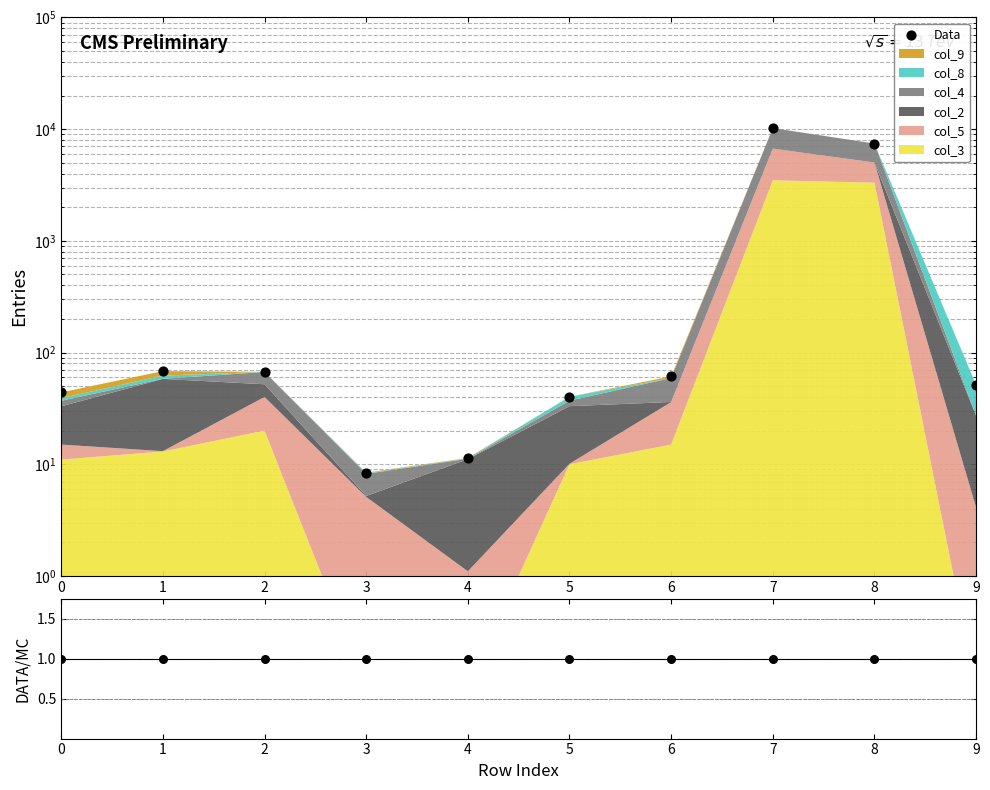

Which series contains the highest Y value?

Data